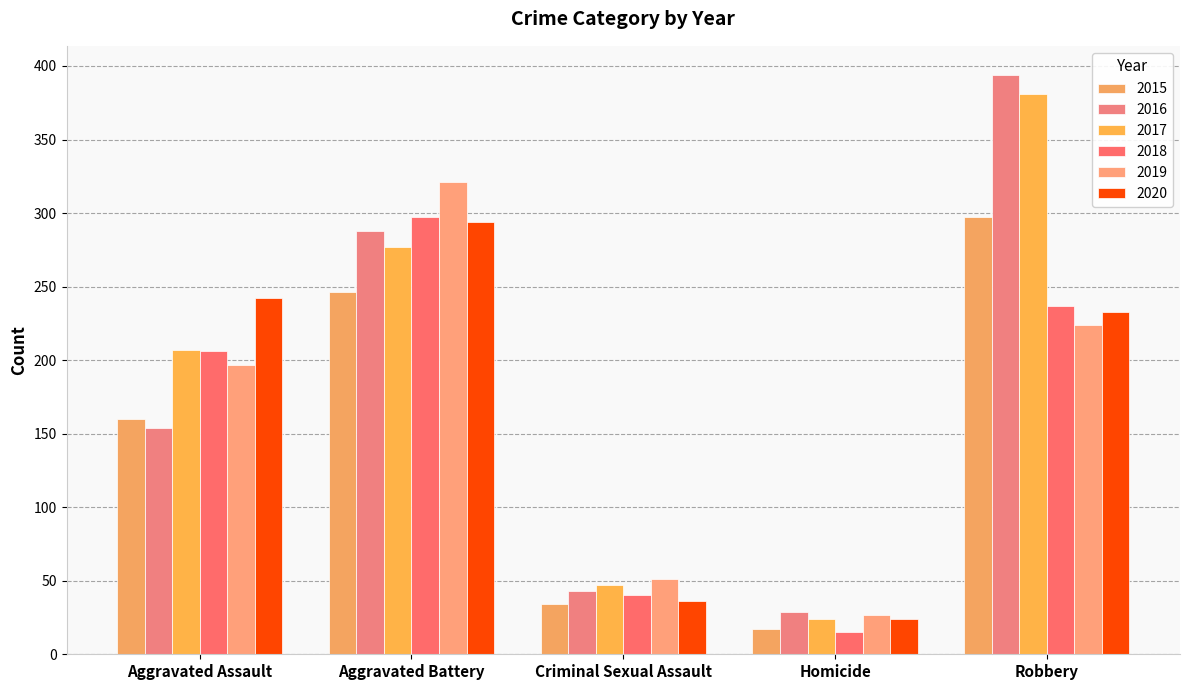

Read the 2018 value at Robbery, to the nearest 50.

250